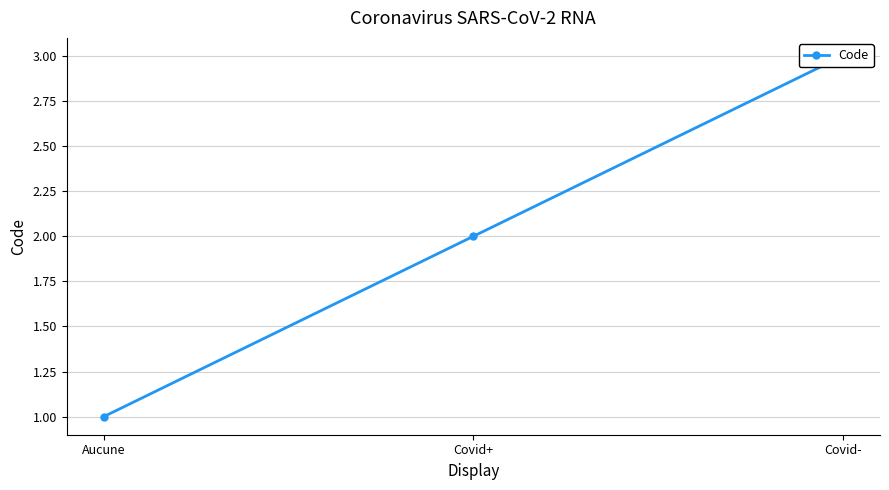

Where does the data first go above 2?

Covid-